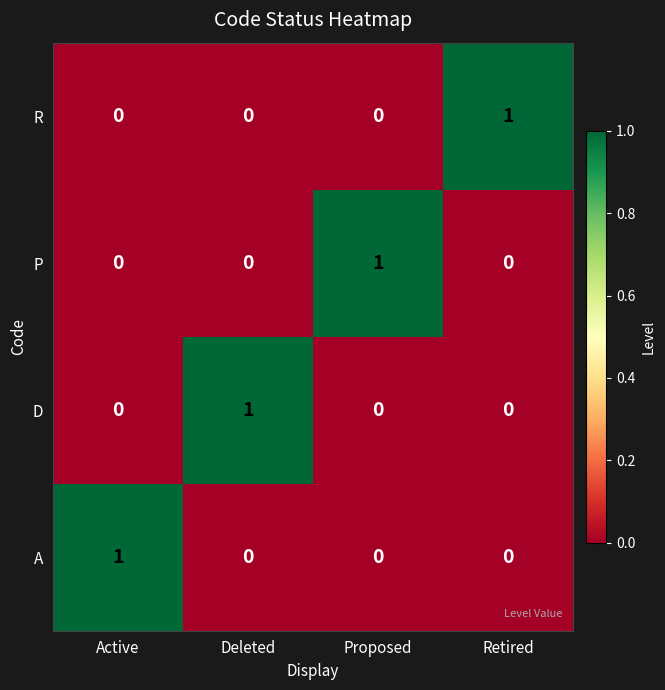

Is the value of A at Proposed greater than the value of R at Retired?

No